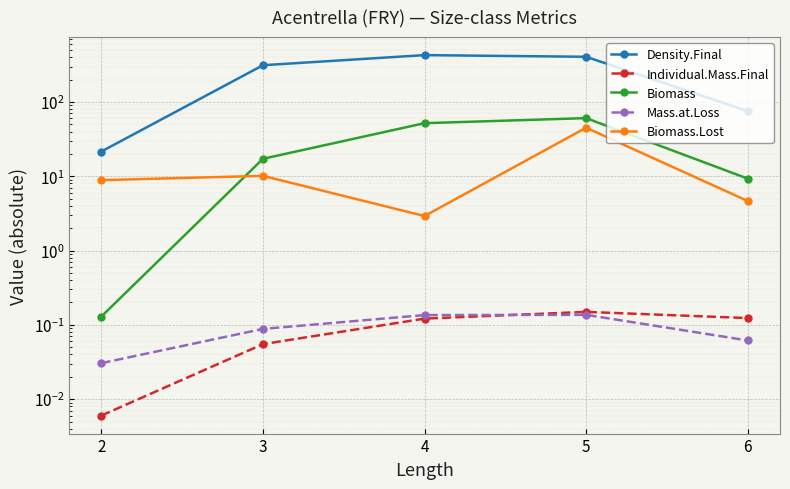

Does the chart display data point markers on the line(s)?

Yes